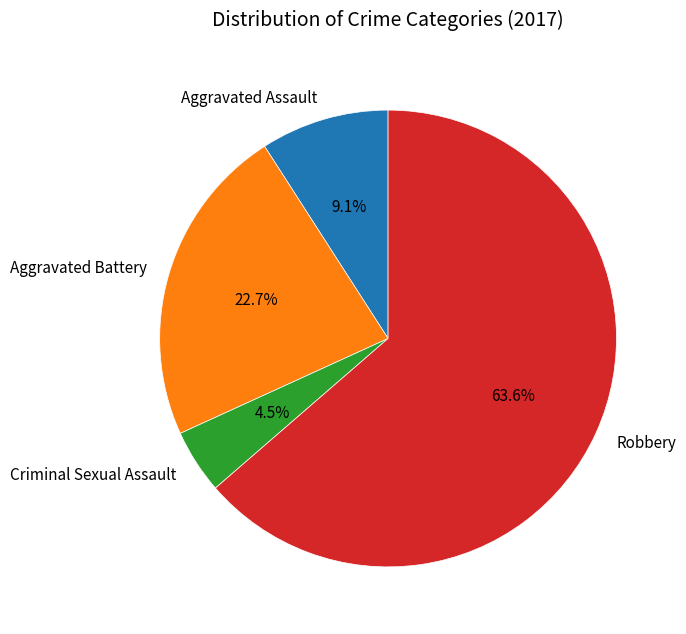

What is the majority slice?

Robbery